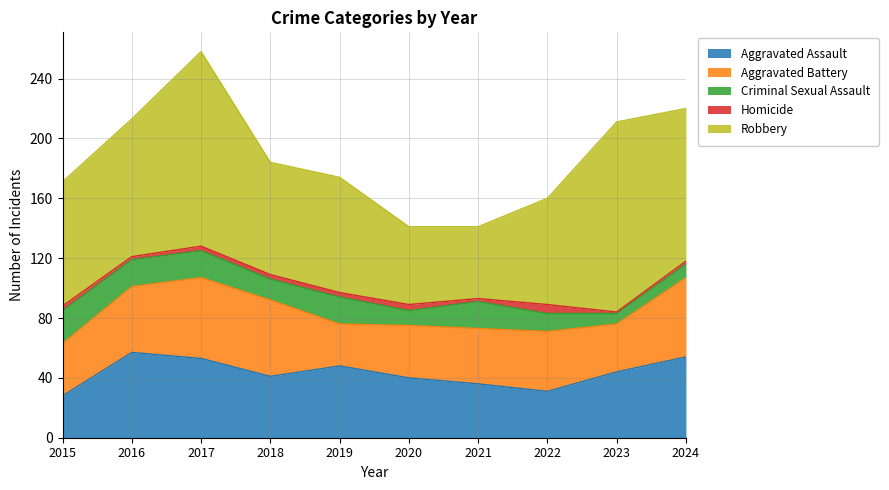

What is the value of the Aggravated Battery point at the 7th from the left?

37